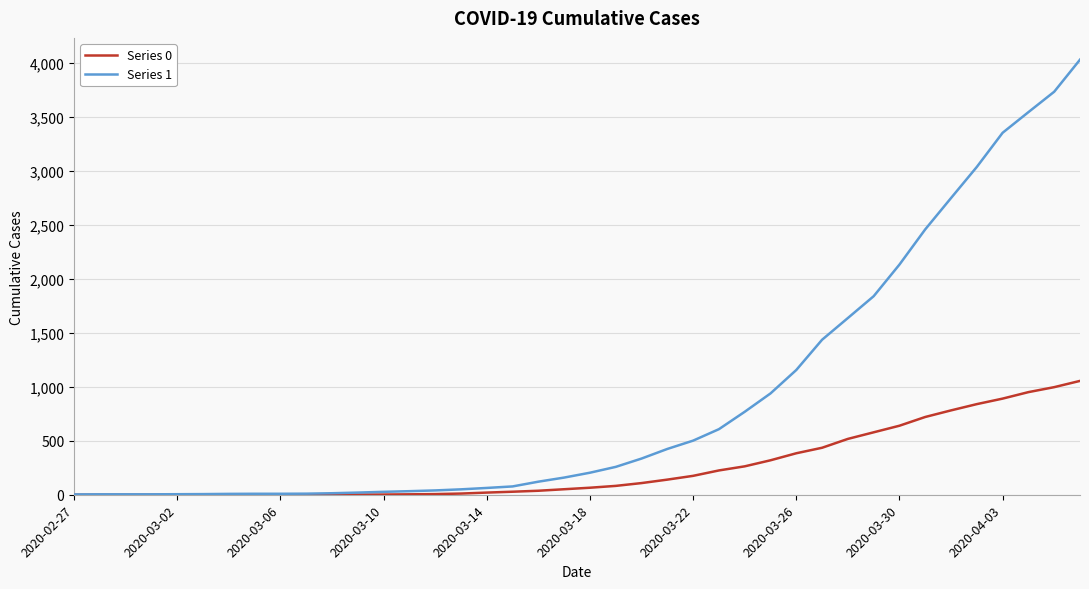

List the series in order of their peak value, lowest first.

Series 0, Series 1